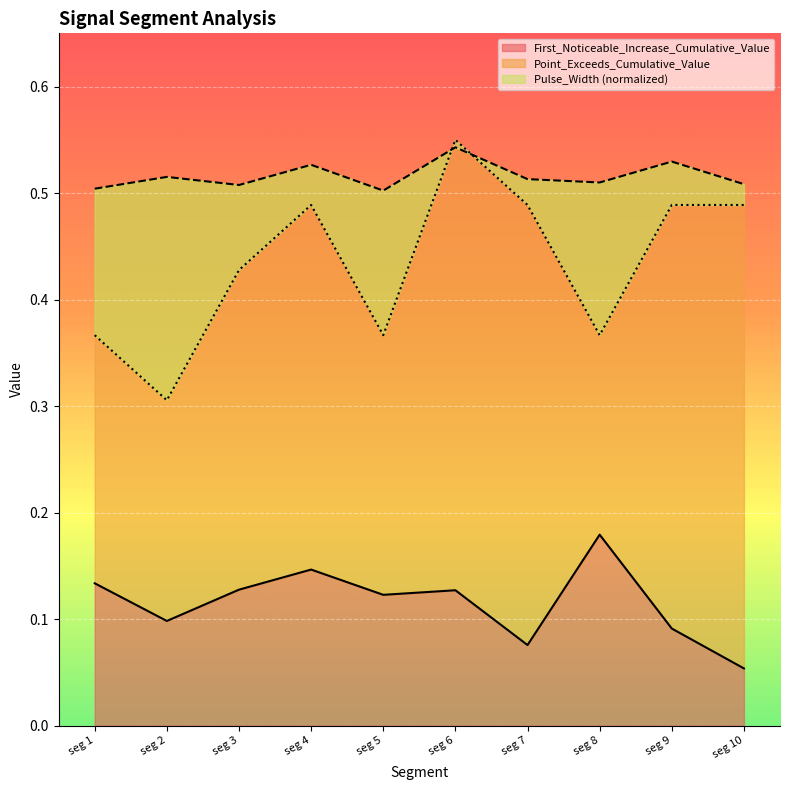

What is the minimum value shown in the chart?

0.1